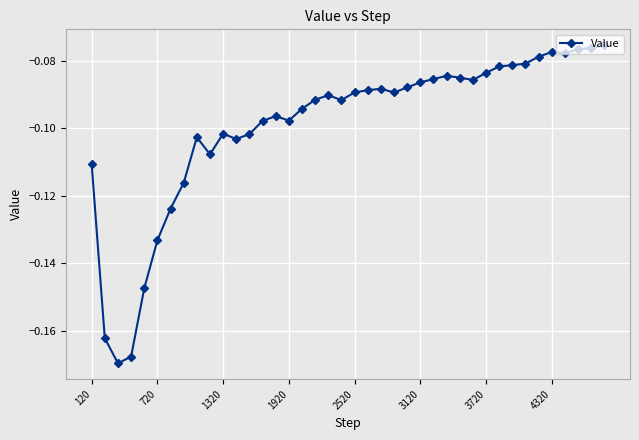

True or false: the data has more than 0 interior local peaks.

True